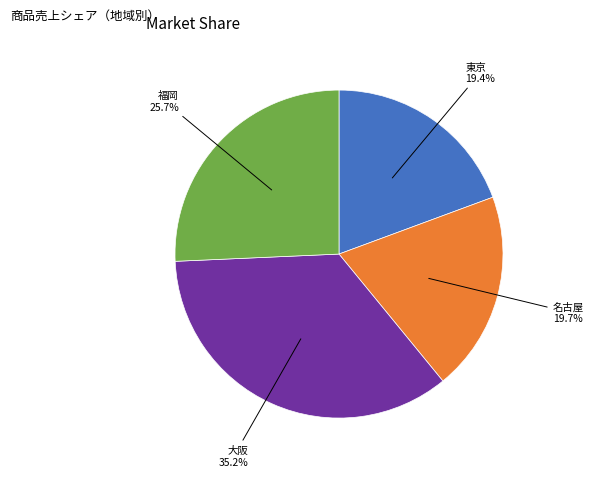

What percentage is NOT represented by 大阪?

64.8%